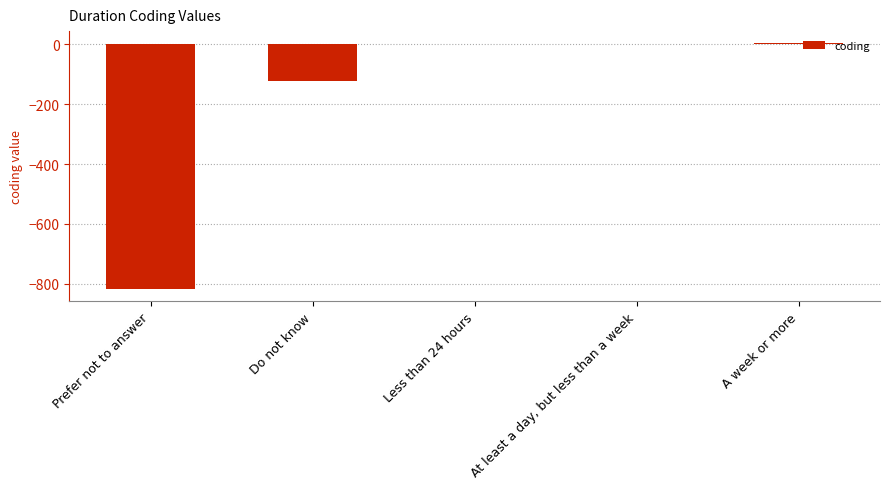

What is the sum of all values?

-933